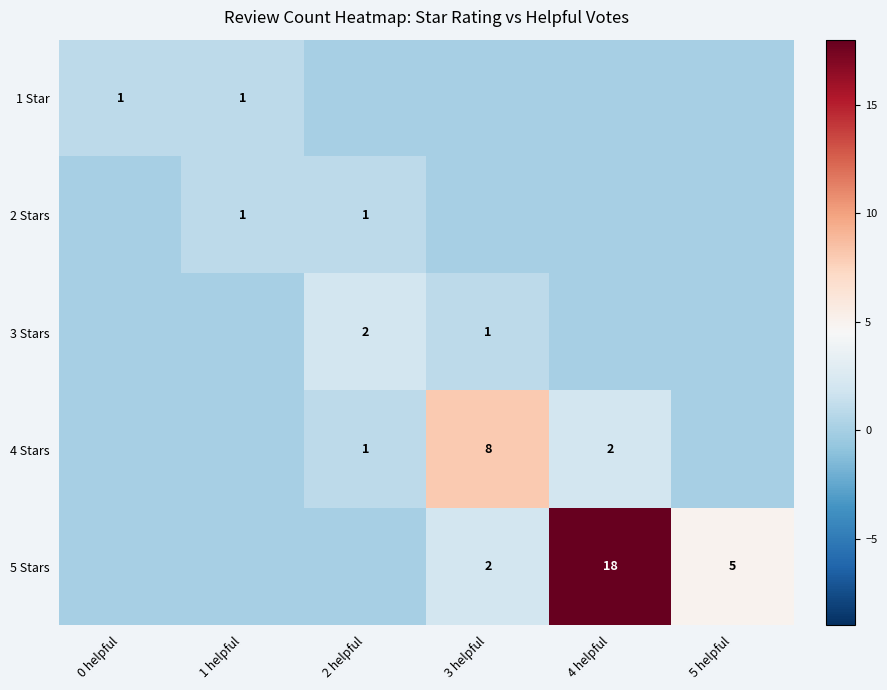

What is the maximum value shown in the chart?

18